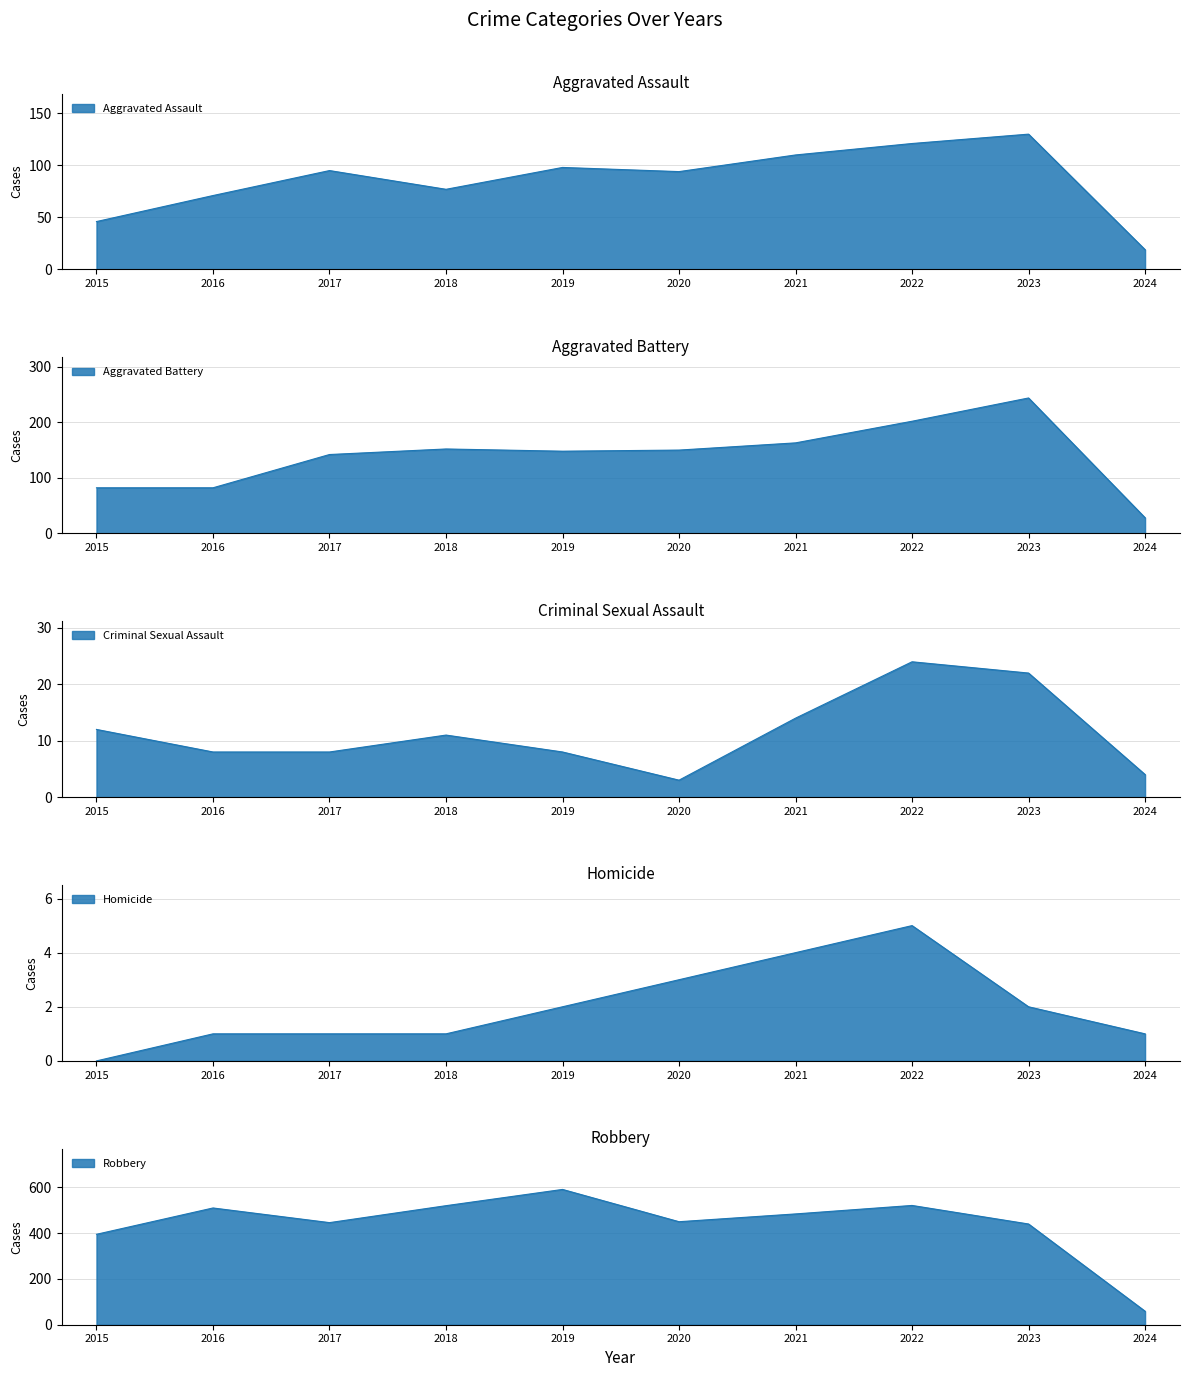

How many interior local valleys does the Aggravated Assault series have?

2